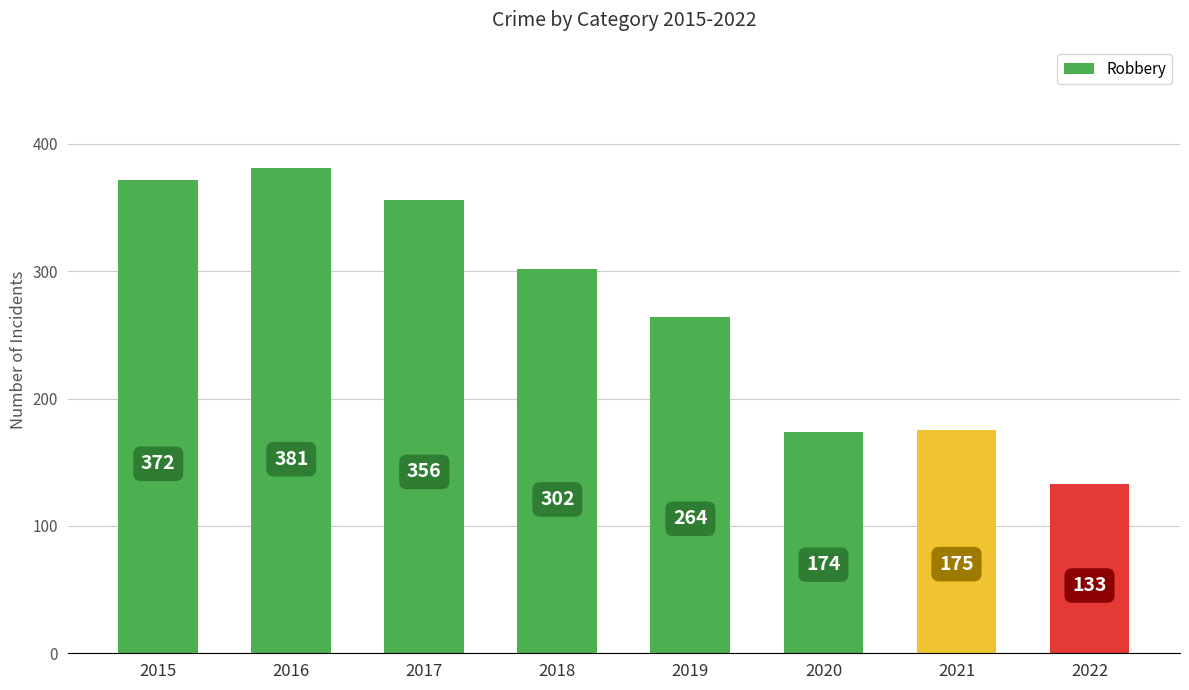

How many values are below 302?

4